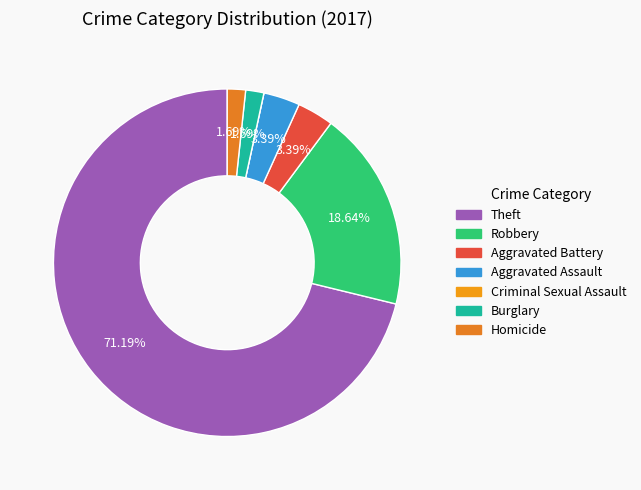

What is the smallest slice in the pie chart?

Criminal Sexual Assault